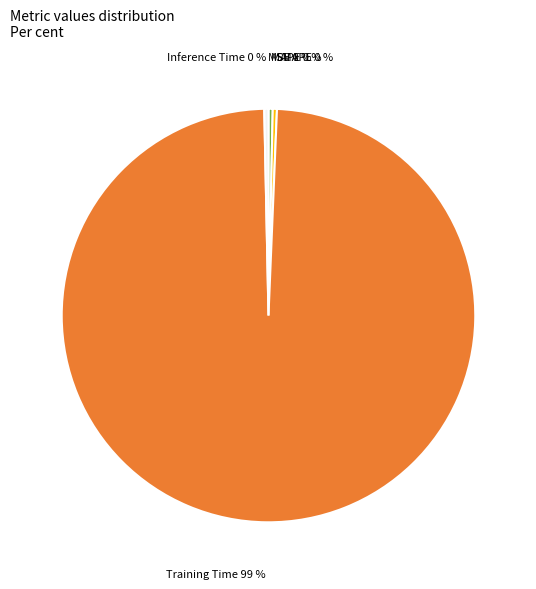

True or false: Inference Time 0 % accounts for 0% of the total.

True